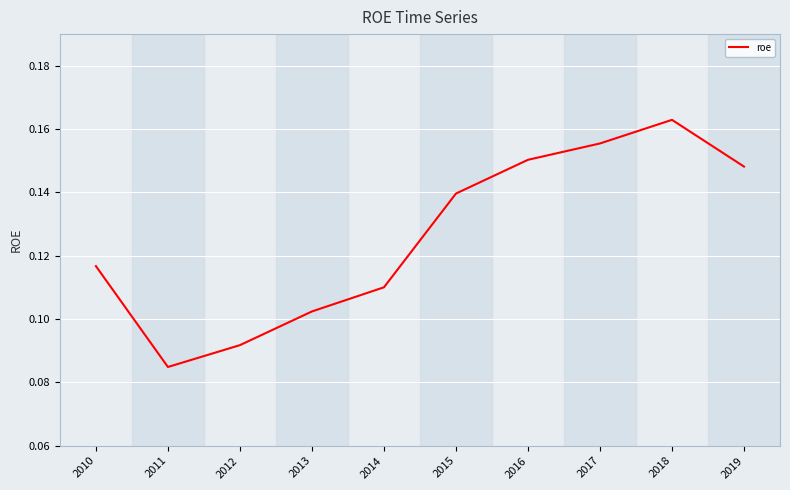

Between 2018 and 2012, which is larger?

2018